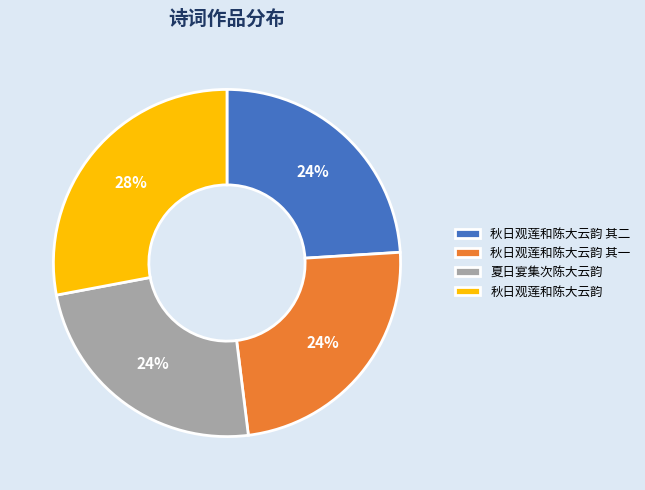

Is 秋日观莲和陈大云韵 其二 the majority of the pie?

No